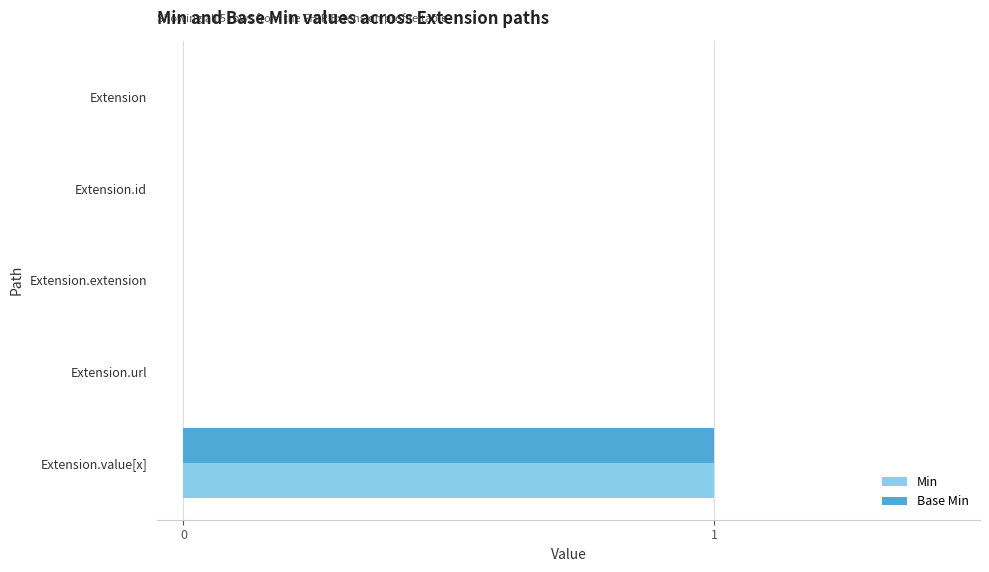

Is it true that Min equals 0 at Extension.id?

True